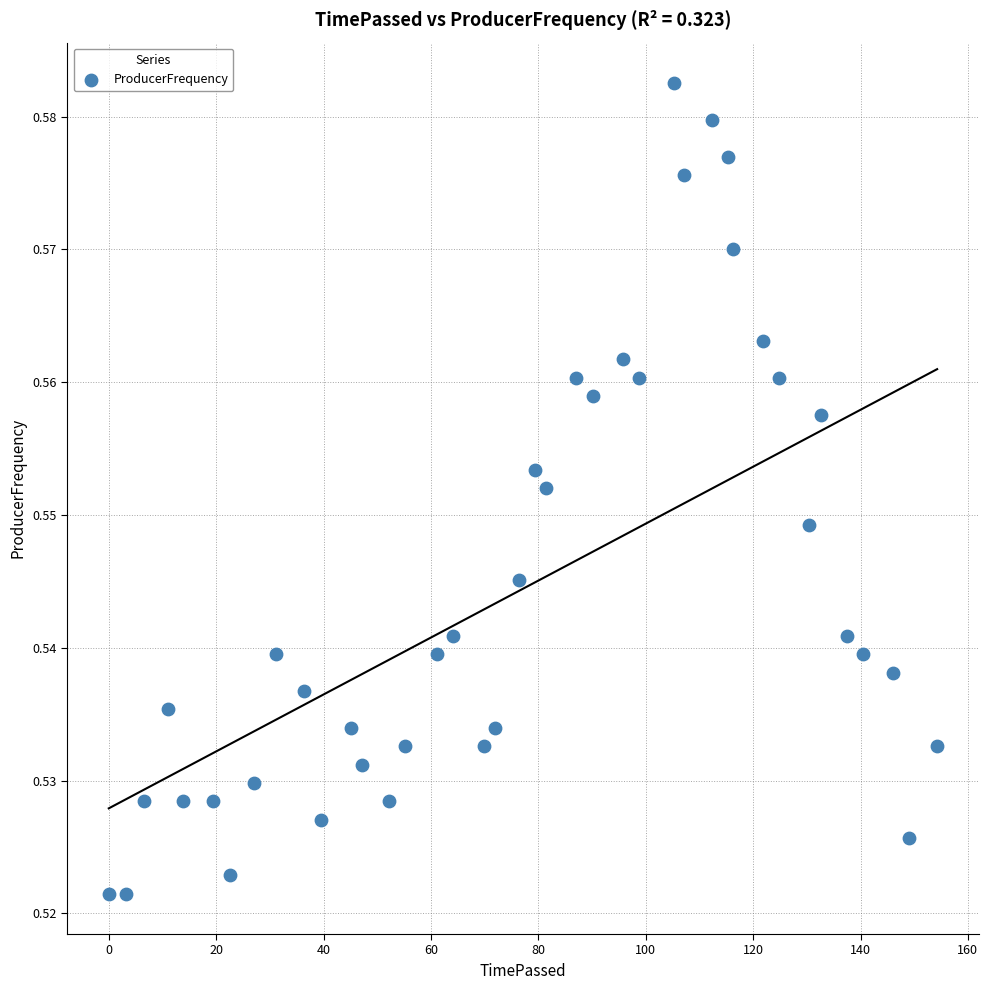

What is the range of X values (max minus min)?

154.3